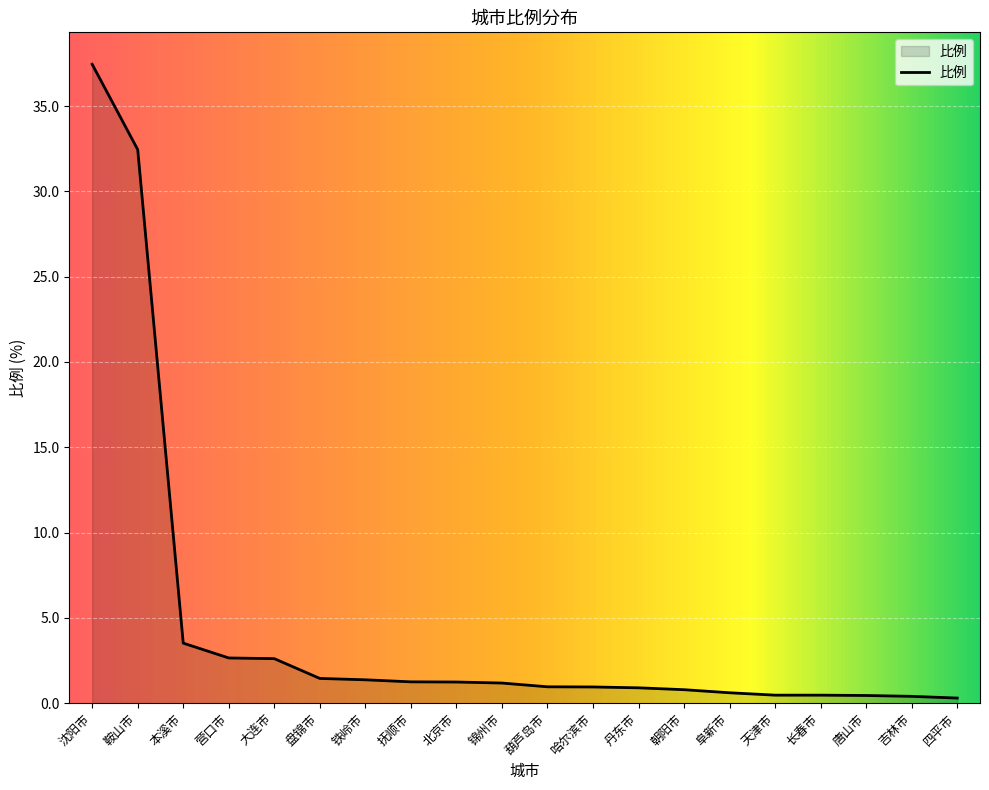

How many lines are shown in the chart?

1